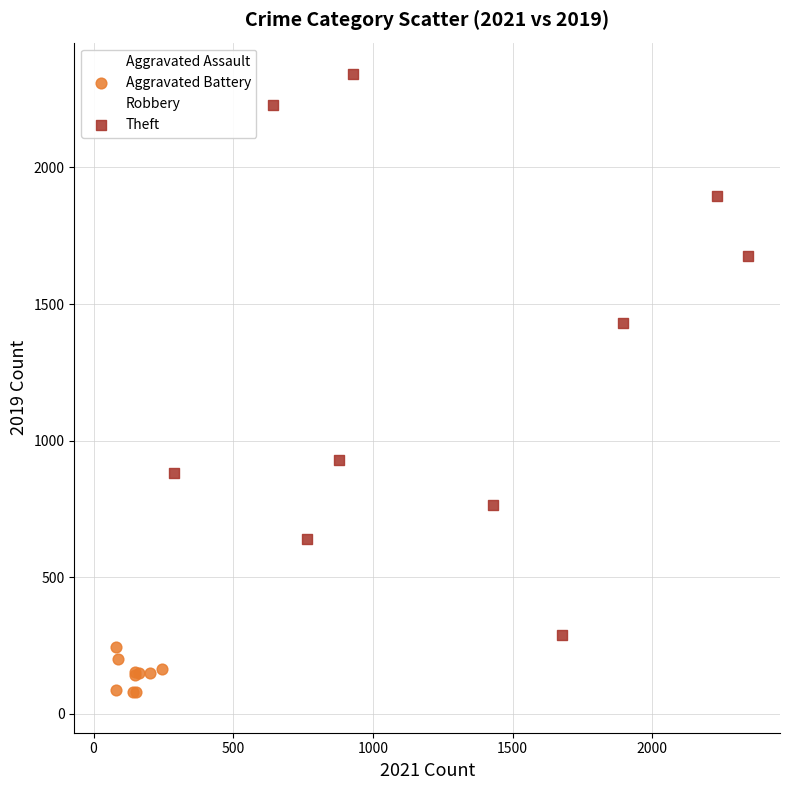

Which series contains the highest Y value?

Theft